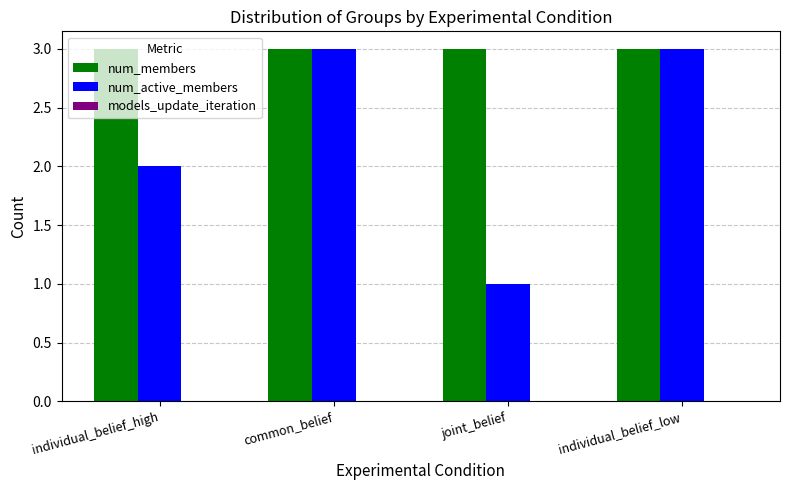

The num_active_members series shows 0 at joint_belief. True or false?

False